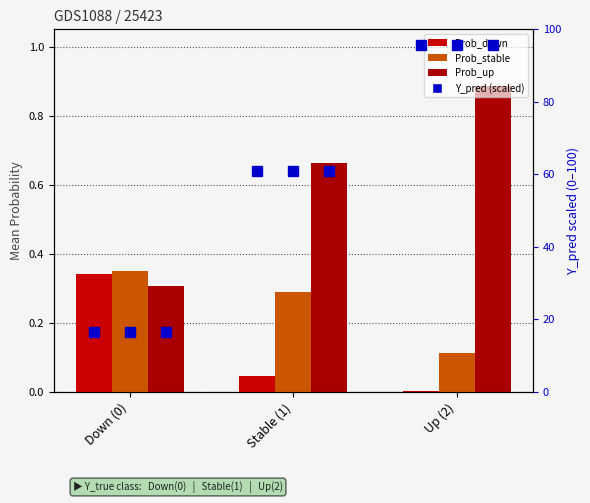

What is the minimum value for Y_pred (scaled)?

16.7